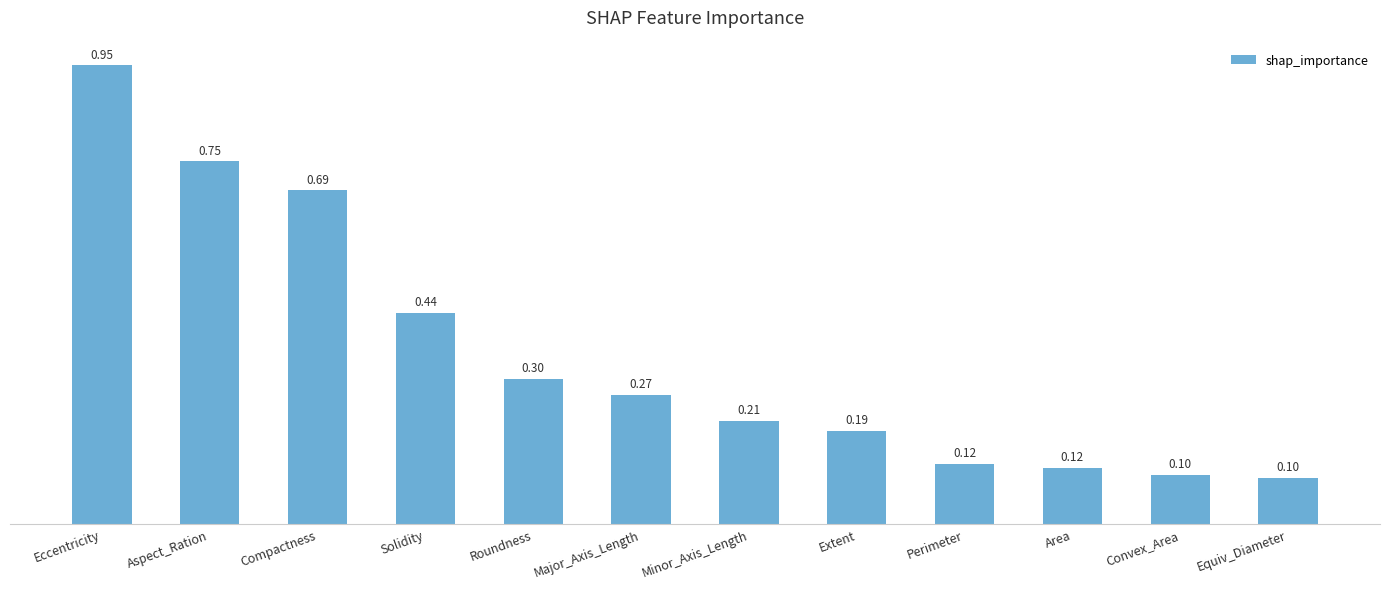

What is the label of the 7th bar from the right?

Major_Axis_Length